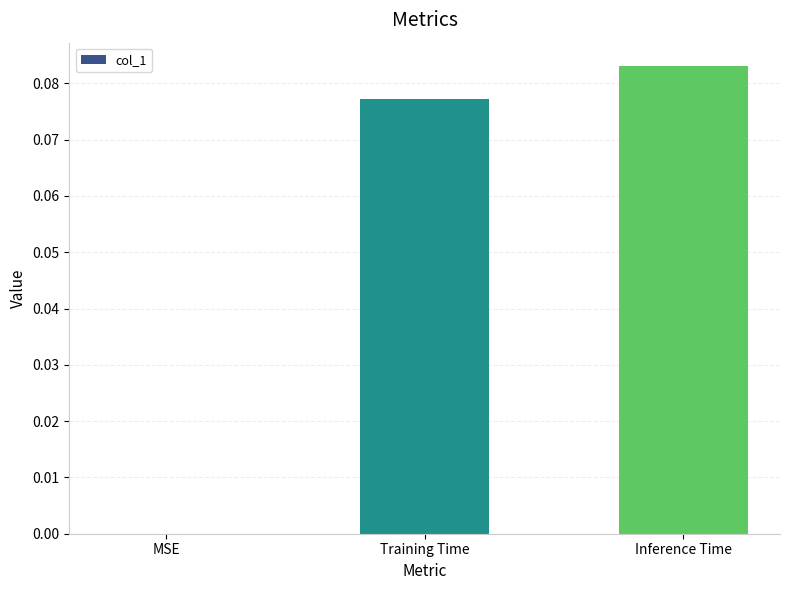

What is the change in value from MSE to Training Time?

+0.1